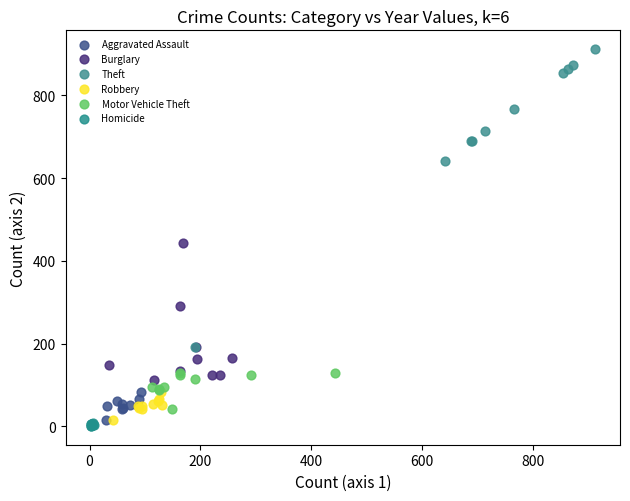

Which series reaches the maximum Y coordinate?

Theft